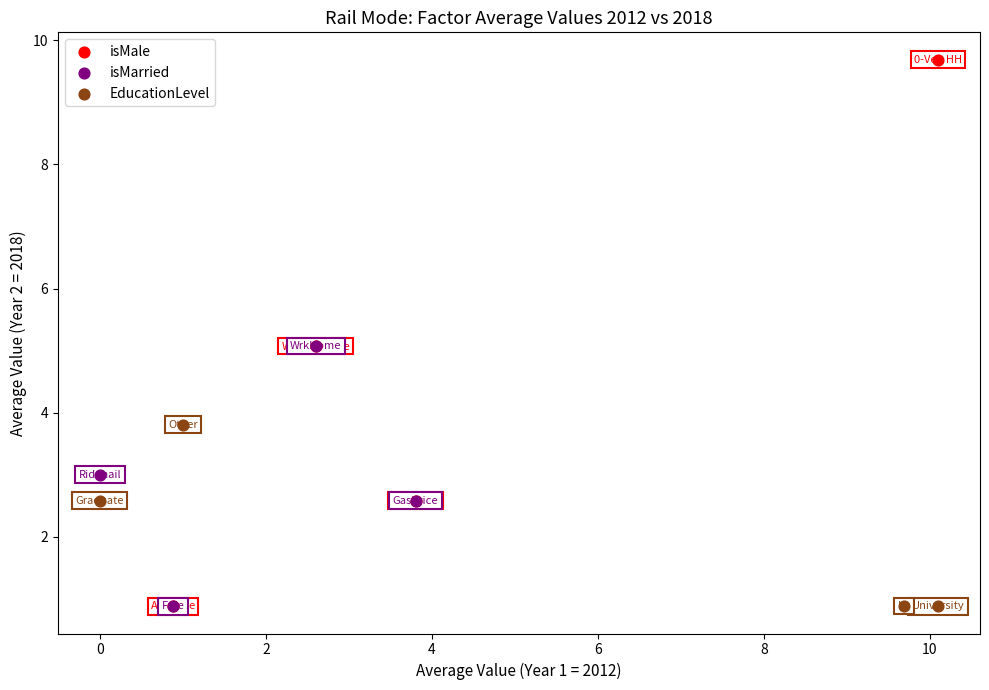

Which series has the widest spread of Y values?

isMale